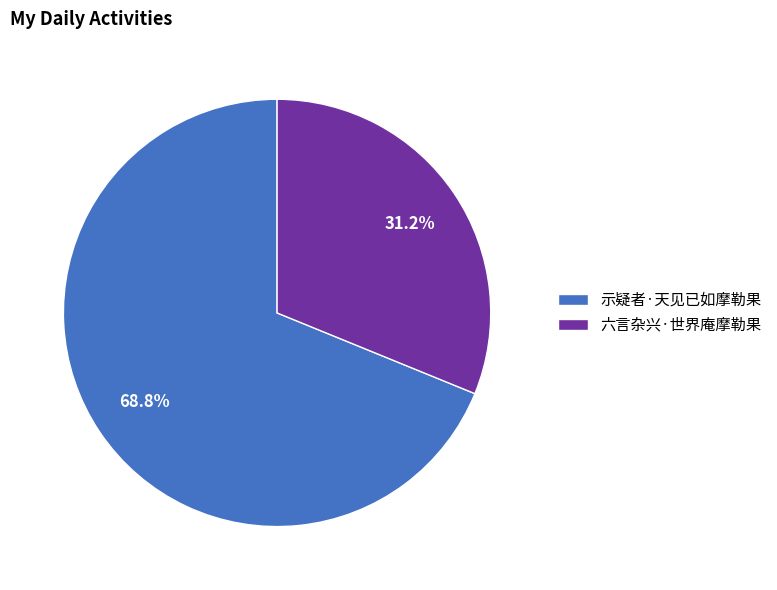

Between 示疑者·天见已如摩勒果 and 六言杂兴·世界庵摩勒果, which is larger?

示疑者·天见已如摩勒果